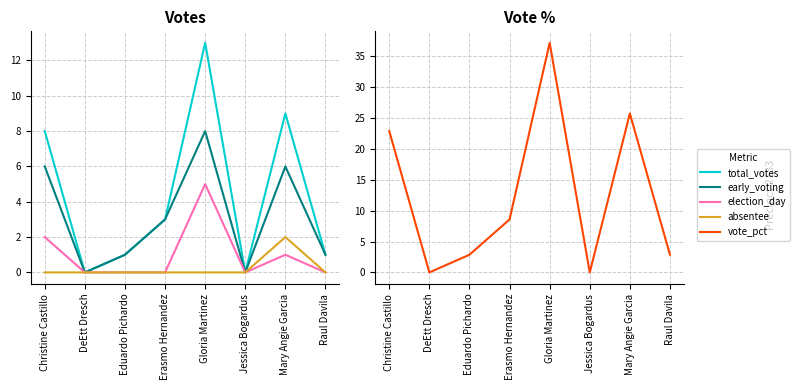

Rank the series at Jessica Bogardus from lowest to highest value.

total_votes, early_voting, election_day, absentee, vote_pct